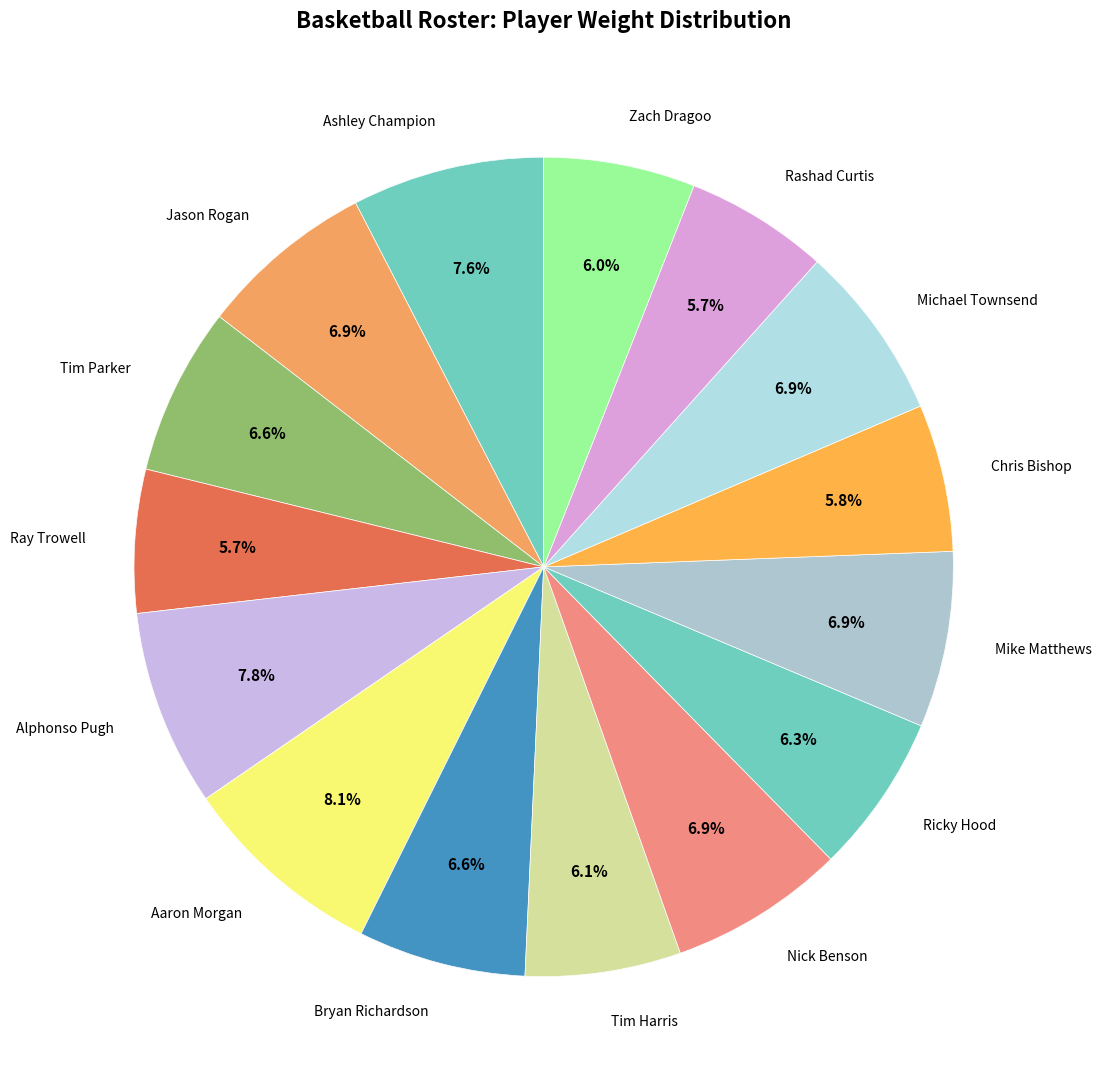

Count the number of slices in the pie.

15